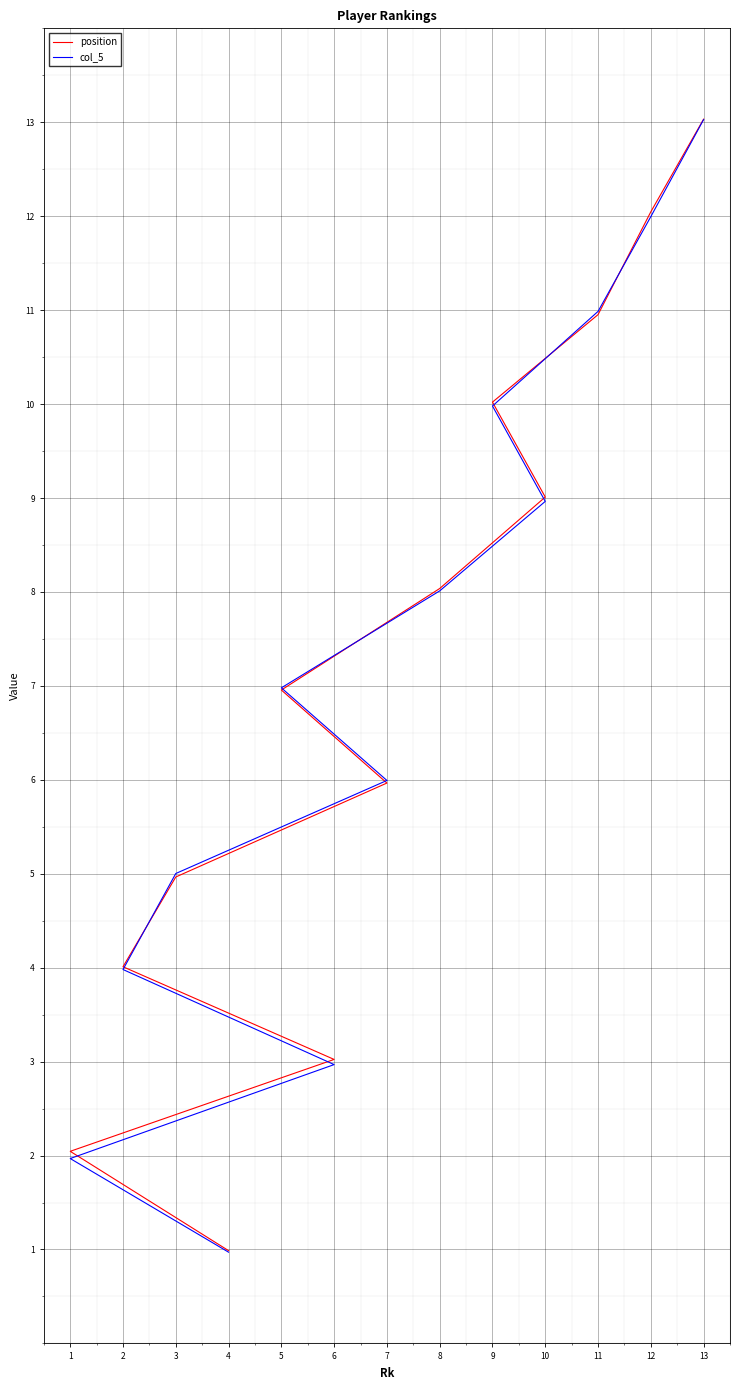

What is the difference between the maximum and minimum values in the col_5 series?

12.1